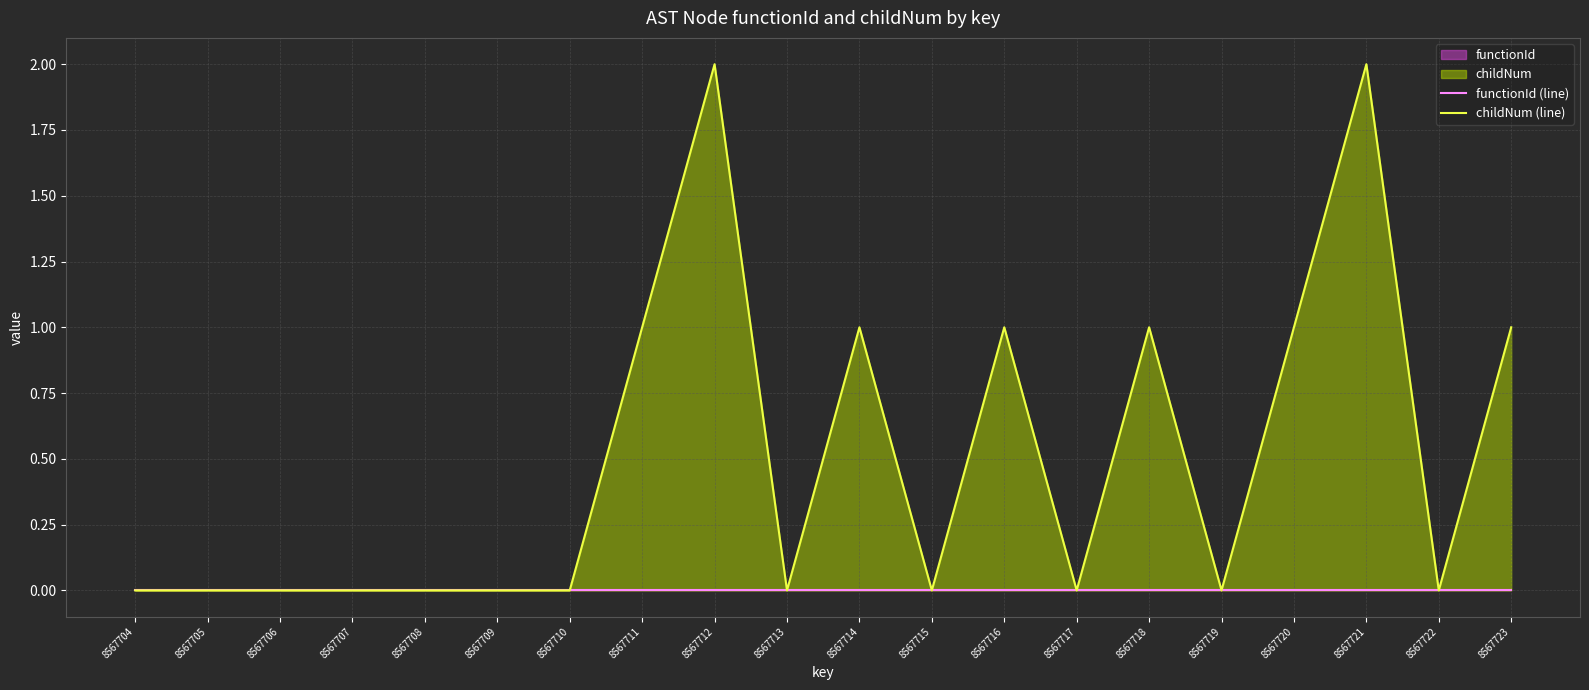

Reading right to left, transcribe all the data shown in this chart.

functionId (line): 0	0	0	0	0	0	0	0	0	0	0	0	0	0	0	0	0	0	0	0
childNum (line): 1	0	2	1	0	1	0	1	0	1	0	2	1	0	0	0	0	0	0	0